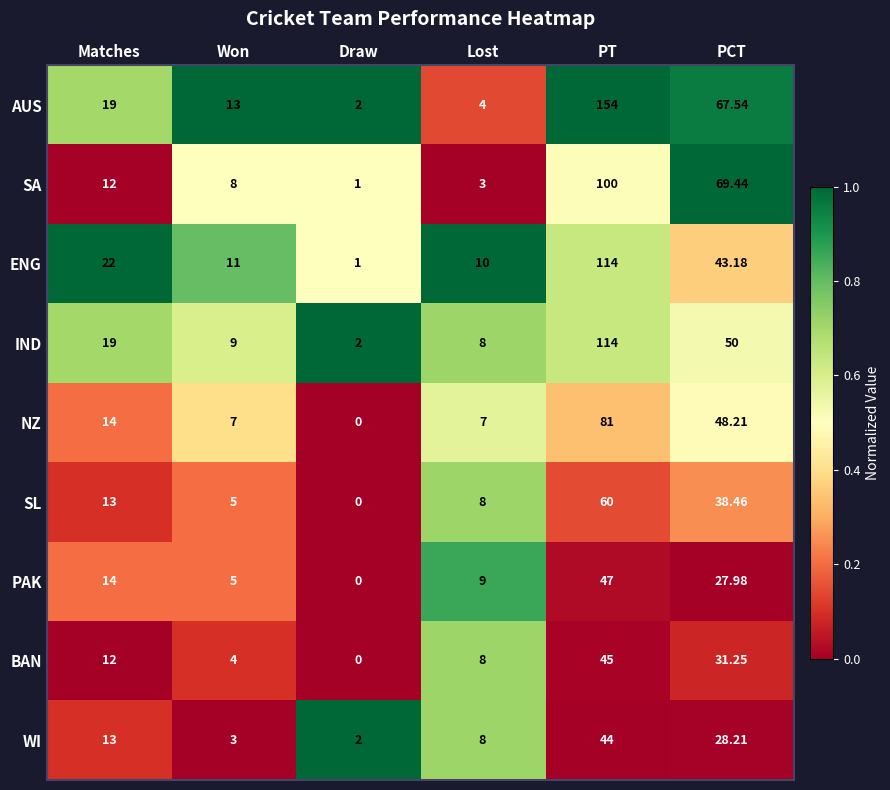

List the labels in order of SL value, largest first.

PT, PCT, Matches, Lost, Won, Draw